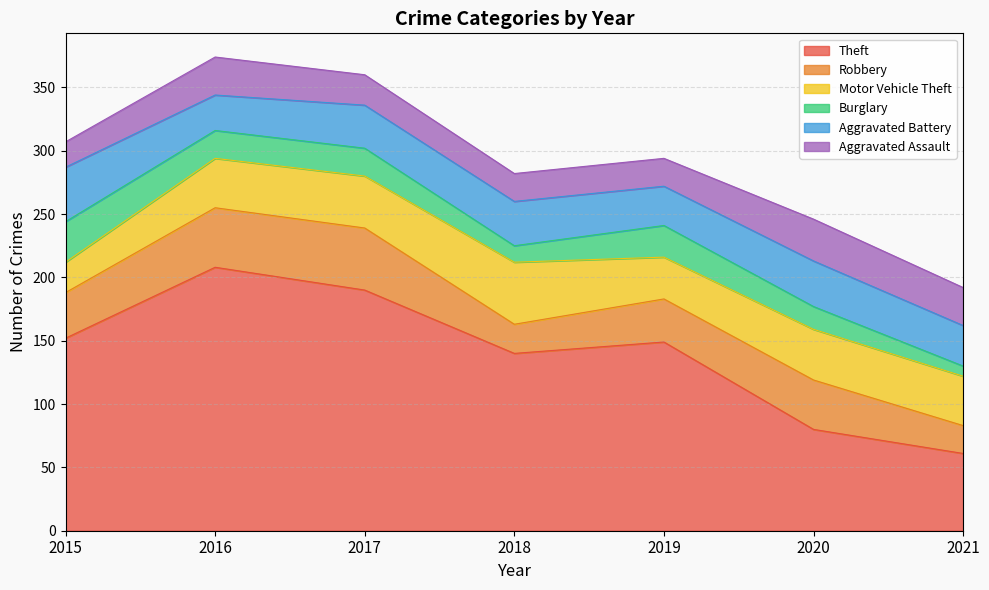

Where does the Theft series first go above 149?

2015